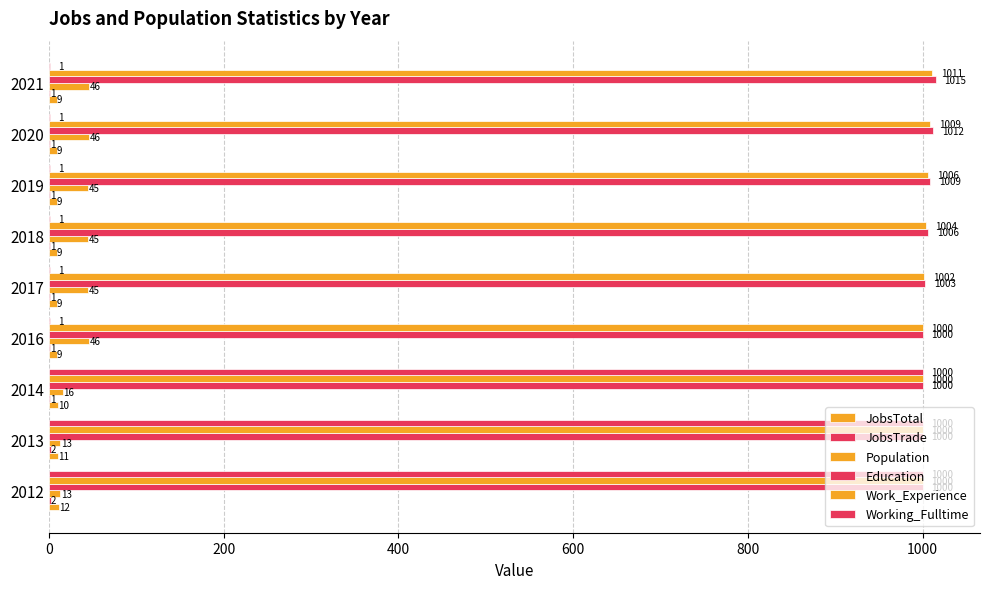

Count the JobsTotal values in the range 9 to 10.

7